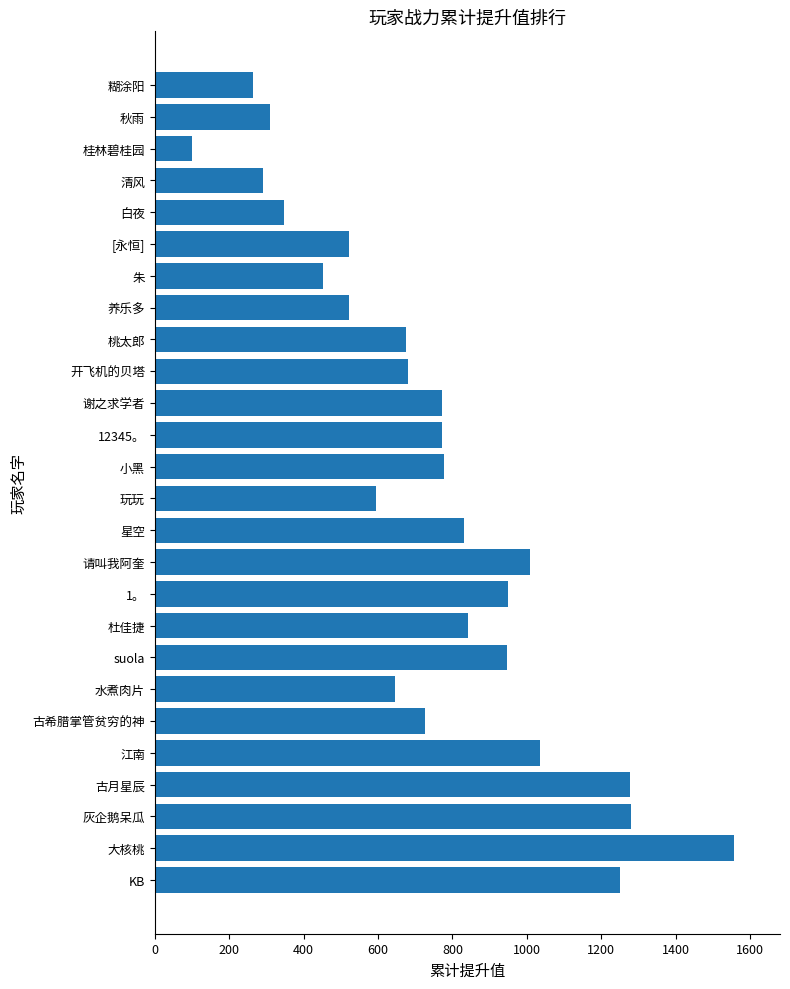

Is it true that the value at 星空 is 1160.8?

False